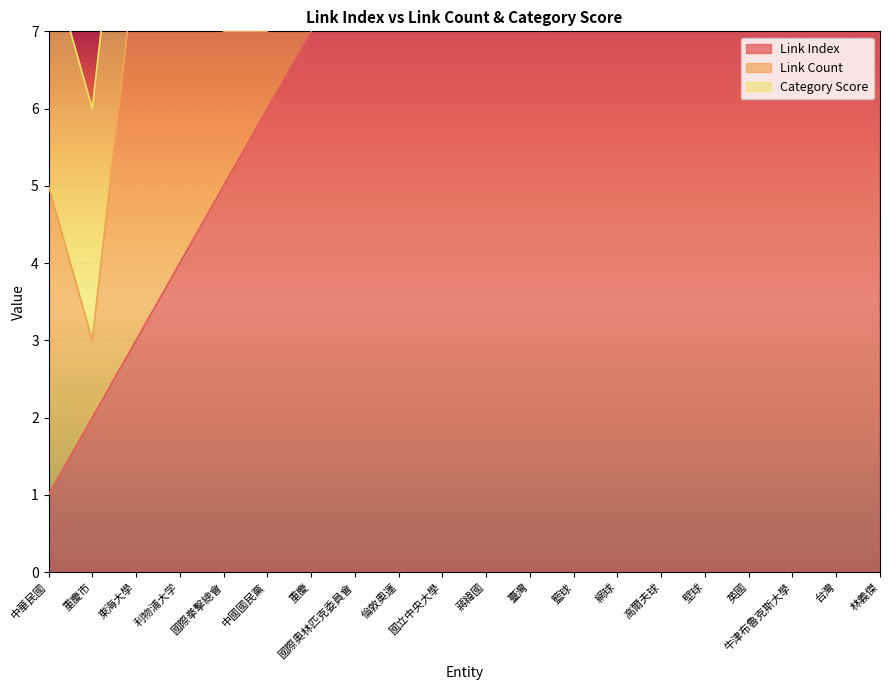

What is the maximum value shown in the chart?

20